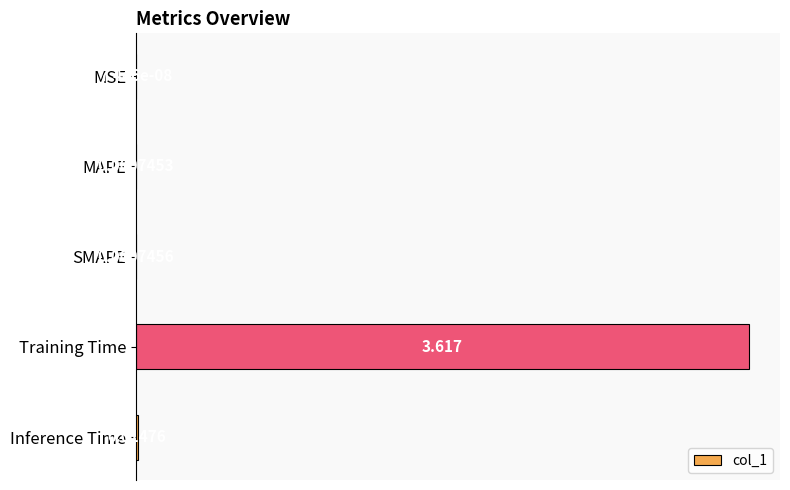

How many data points does each series have?

5